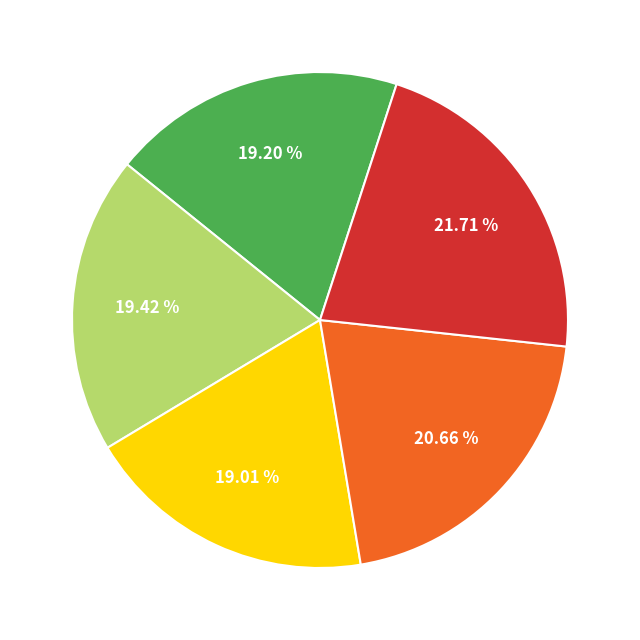

Does any single category account for the majority?

No